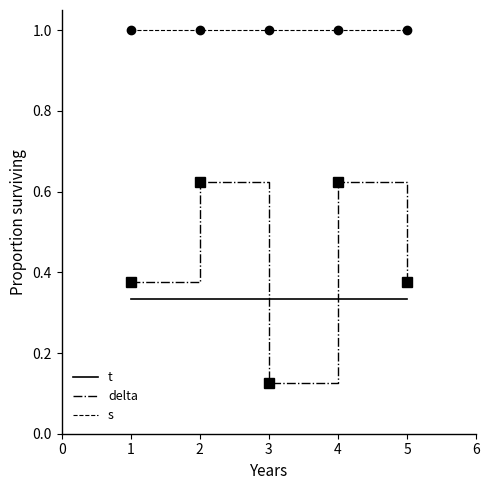

How many series are shown in this chart?

3